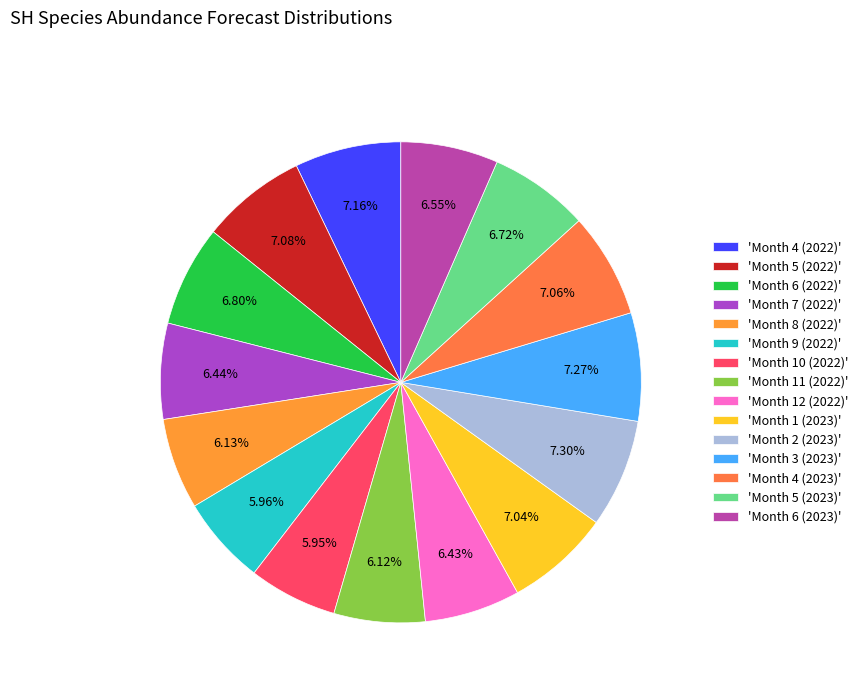

Count the number of slices in the pie.

15